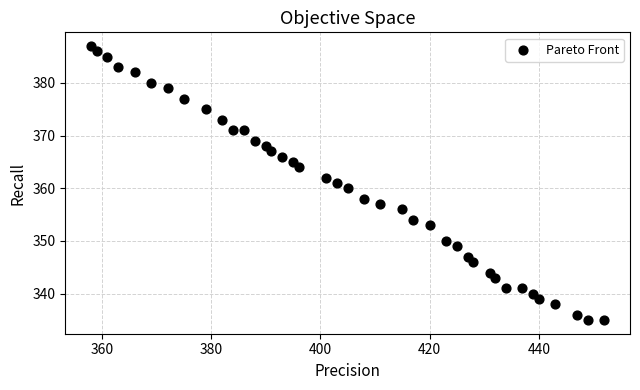

What is the range of X values (max minus min)?

94